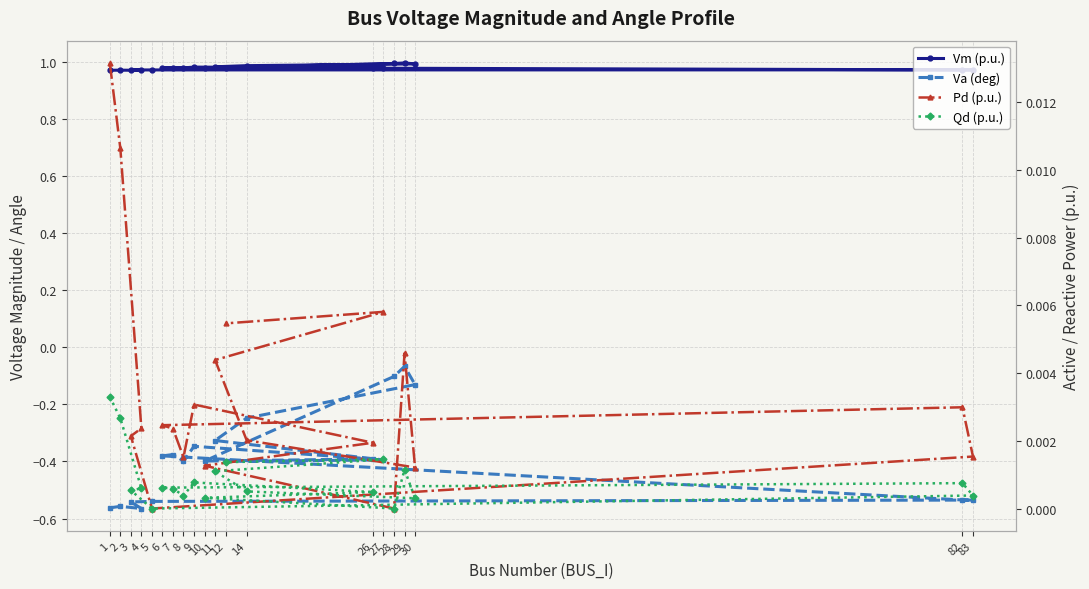

What is the sum of the Vm (p.u.) values at 4 and 29?

2.0